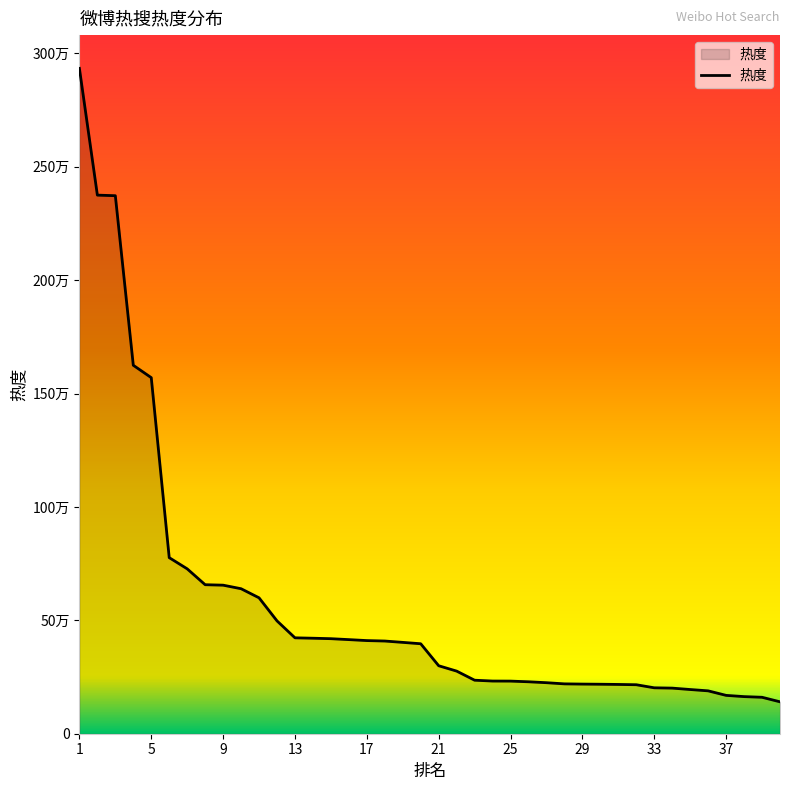

What is the value of the 23rd point from the left?

235996